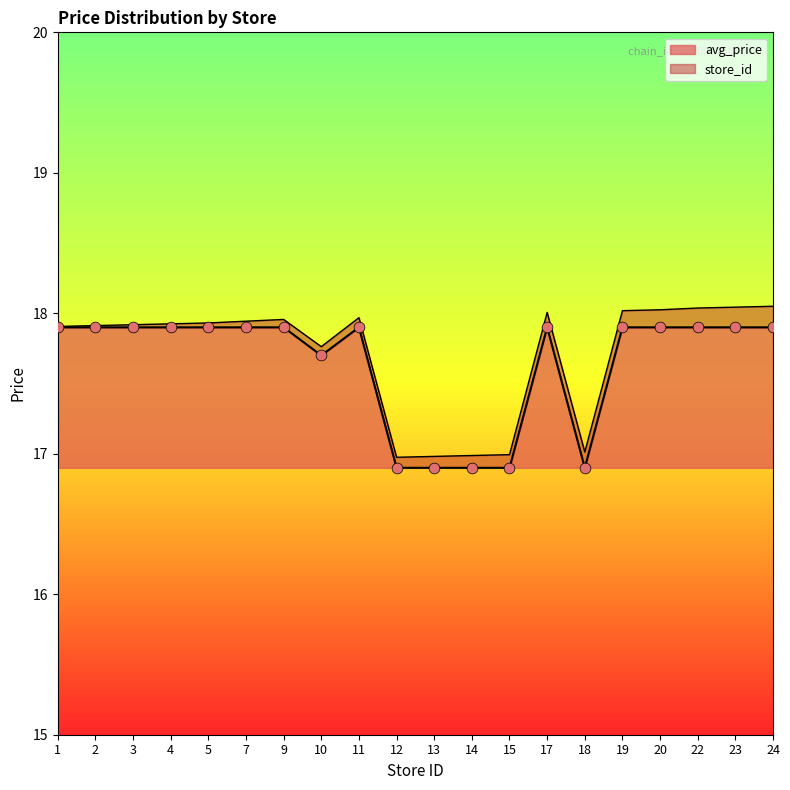

Which has a higher value, 9 or 15?

9